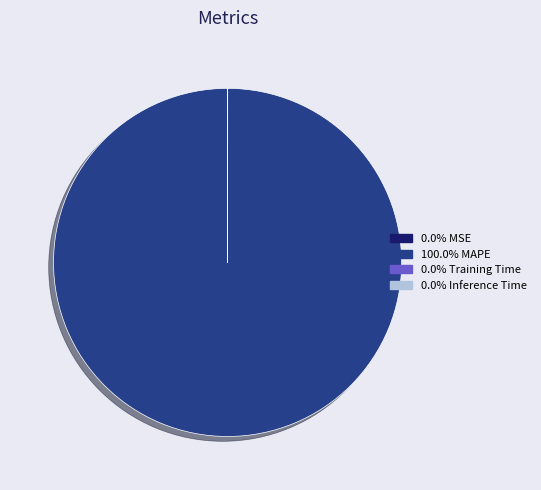

Is there a majority slice in this chart?

Yes